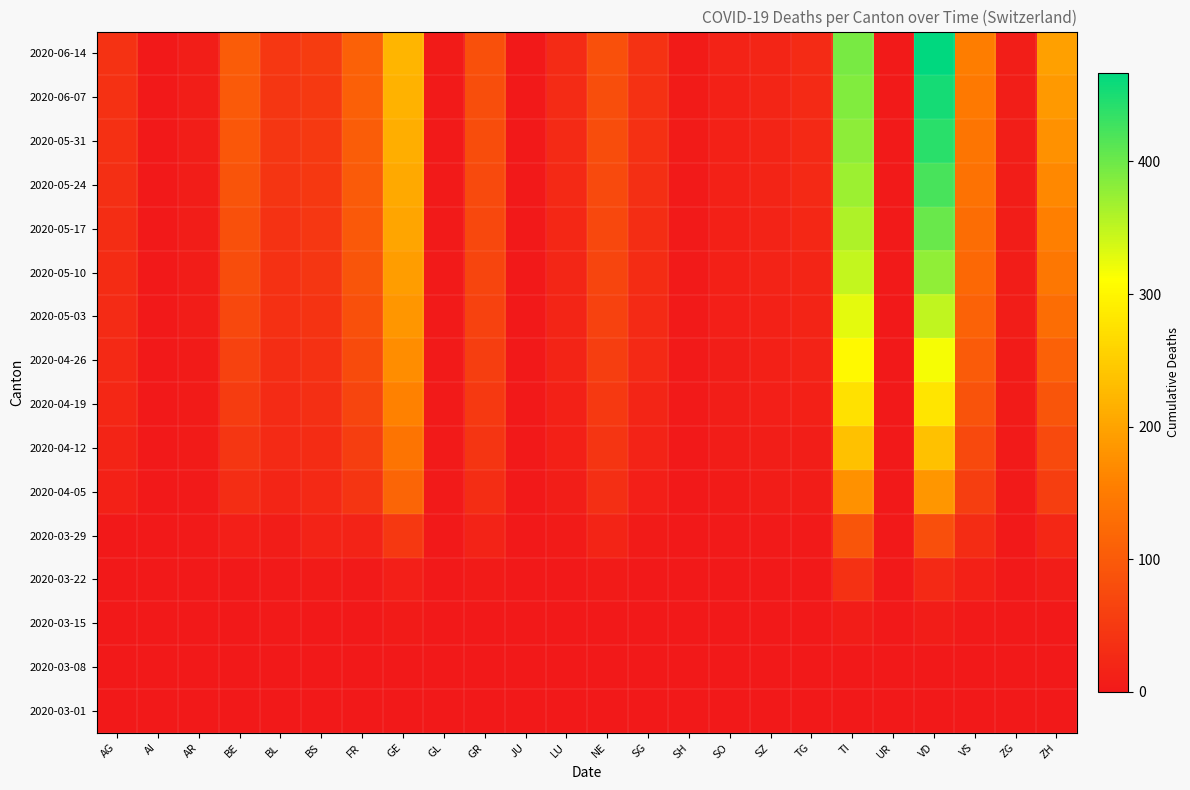

Reading left to right, extract all data points from this chart.

2020-03-01: AG=0	AI=0	AR=0	BE=0	BL=0	BS=0	FR=0	GE=0	GL=0	GR=0	JU=0	LU=0	NE=0	SG=0	SH=0	SO=0	SZ=0	TG=0	TI=0	UR=0	VD=0	VS=0	ZG=0	ZH=0
2020-03-08: AG=0	AI=0	AR=0	BE=0	BL=1	BS=0	FR=0	GE=0	GL=0	GR=0	JU=0	LU=0	NE=0	SG=0	SH=0	SO=0	SZ=0	TG=0	TI=0	UR=0	VD=1	VS=0	ZG=0	ZH=0
2020-03-15: AG=0	AI=0	AR=0	BE=0	BL=2	BS=0	FR=0	GE=4	GL=0	GR=0	JU=0	LU=0	NE=0	SG=0	SH=0	SO=0	SZ=0	TG=0	TI=6	UR=0	VD=6	VS=2	ZG=0	ZH=1
2020-03-22: AG=1	AI=0	AR=0	BE=0	BL=3	BS=5	FR=3	GE=10	GL=0	GR=4	JU=0	LU=1	NE=4	SG=0	SH=0	SO=0	SZ=0	TG=0	TI=37	UR=0	VD=25	VS=11	ZG=0	ZH=6
2020-03-29: AG=0	AI=0	AR=2	BE=10	BL=6	BS=15	FR=15	GE=49	GL=1	GR=15	JU=0	LU=5	NE=18	SG=5	SH=0	SO=2	SZ=2	TG=2	TI=93	UR=0	VD=83	VS=31	ZG=1	ZH=22
2020-04-05: AG=14	AI=0	AR=3	BE=32	BL=20	BS=25	FR=42	GE=115	GL=2	GR=32	JU=0	LU=8	NE=33	SG=10	SH=1	SO=4	SZ=6	TG=6	TI=178	UR=1	VD=183	VS=57	ZG=2	ZH=57
2020-04-12: AG=18	AI=0	AR=4	BE=44	BL=26	BS=30	FR=57	GE=140	GL=2	GR=42	JU=0	LU=11	NE=43	SG=16	SH=1	SO=6	SZ=8	TG=9	TI=237	UR=1	VD=237	VS=73	ZG=3	ZH=75
2020-04-19: AG=22	AI=0	AR=5	BE=54	BL=29	BS=34	FR=68	GE=157	GL=2	GR=50	JU=0	LU=14	NE=51	SG=20	SH=2	SO=8	SZ=10	TG=12	TI=274	UR=1	VD=280	VS=89	ZG=4	ZH=93
2020-04-26: AG=25	AI=0	AR=5	BE=63	BL=32	BS=38	FR=77	GE=172	GL=2	GR=57	JU=0	LU=17	NE=57	SG=24	SH=2	SO=9	SZ=12	TG=15	TI=304	UR=1	VD=316	VS=101	ZG=5	ZH=111
2020-05-03: AG=28	AI=0	AR=6	BE=72	BL=35	BS=41	FR=85	GE=183	GL=3	GR=63	JU=0	LU=19	NE=63	SG=27	SH=2	SO=10	SZ=13	TG=18	TI=328	UR=1	VD=349	VS=112	ZG=6	ZH=128
2020-05-10: AG=30	AI=0	AR=6	BE=79	BL=38	BS=44	FR=92	GE=193	GL=3	GR=68	JU=1	LU=21	NE=68	SG=30	SH=3	SO=11	SZ=15	TG=20	TI=347	UR=2	VD=378	VS=121	ZG=6	ZH=143
2020-05-17: AG=32	AI=0	AR=7	BE=85	BL=40	BS=46	FR=97	GE=201	GL=3	GR=72	JU=1	LU=23	NE=72	SG=32	SH=3	SO=12	SZ=16	TG=22	TI=361	UR=2	VD=402	VS=129	ZG=7	ZH=156
2020-05-24: AG=34	AI=0	AR=7	BE=90	BL=42	BS=48	FR=101	GE=207	GL=3	GR=76	JU=1	LU=25	NE=76	SG=34	SH=3	SO=13	SZ=17	TG=24	TI=371	UR=2	VD=422	VS=136	ZG=7	ZH=167
2020-05-31: AG=36	AI=0	AR=8	BE=95	BL=44	BS=50	FR=105	GE=213	GL=3	GR=79	JU=1	LU=26	NE=79	SG=36	SH=4	SO=14	SZ=18	TG=25	TI=380	UR=2	VD=440	VS=142	ZG=8	ZH=178
2020-06-07: AG=37	AI=0	AR=8	BE=99	BL=45	BS=51	FR=108	GE=218	GL=3	GR=82	JU=1	LU=28	NE=82	SG=37	SH=4	SO=14	SZ=19	TG=27	TI=387	UR=2	VD=454	VS=147	ZG=8	ZH=187
2020-06-14: AG=39	AI=1	AR=9	BE=103	BL=47	BS=53	FR=111	GE=222	GL=4	GR=85	JU=1	LU=29	NE=85	SG=39	SH=4	SO=15	SZ=20	TG=28	TI=393	UR=2	VD=467	VS=152	ZG=9	ZH=196